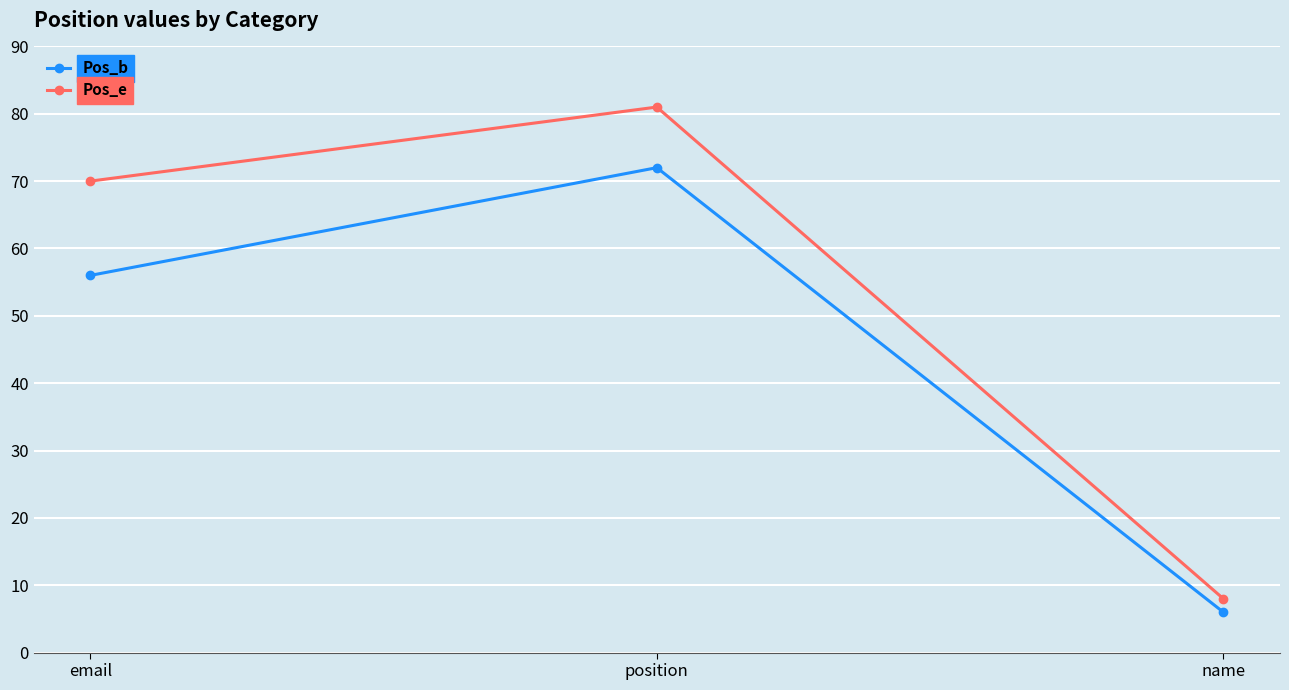

Does the chart have visible grid lines?

Yes